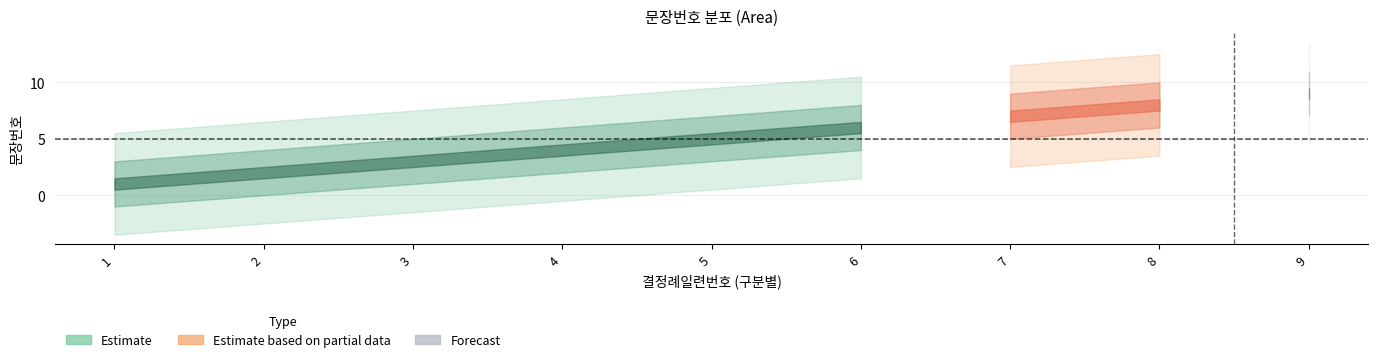

How many categories are shown in the chart?

9